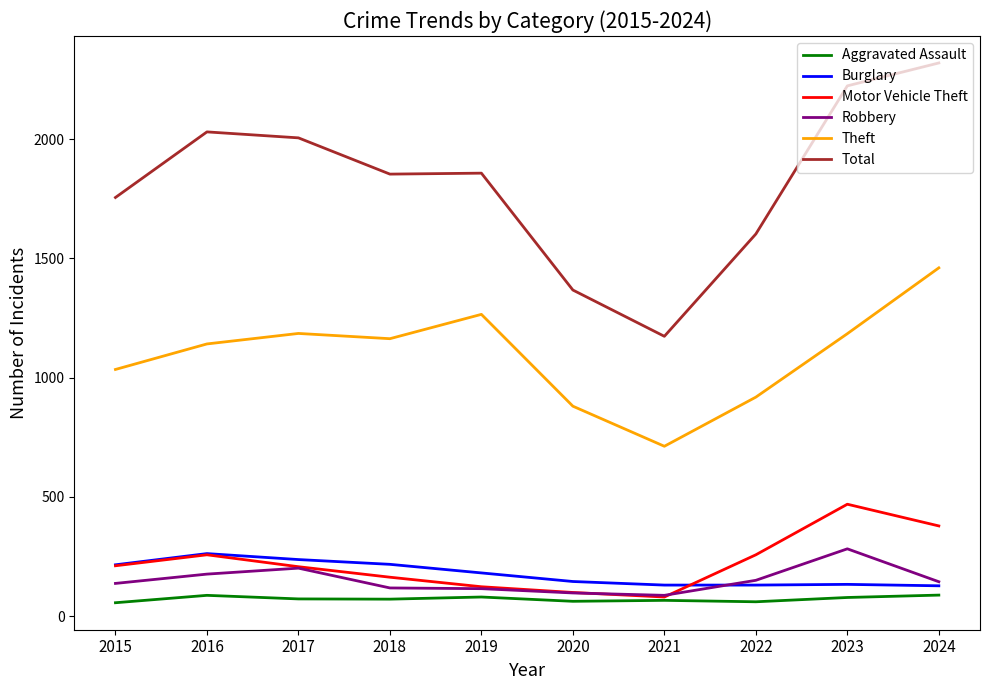

Which series has the largest range (max minus min)?

Total